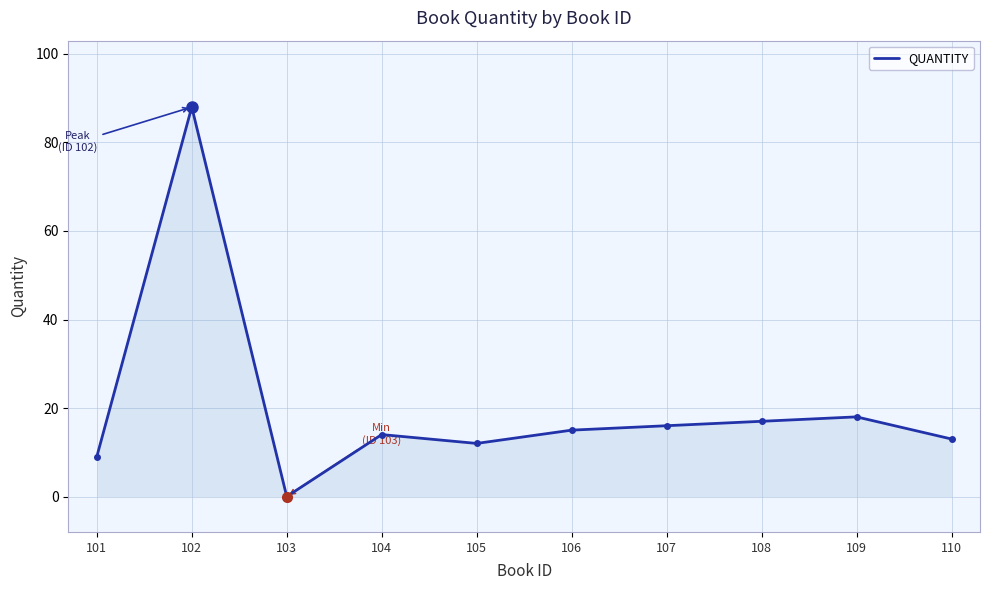

Where does the data first go above 15?

102